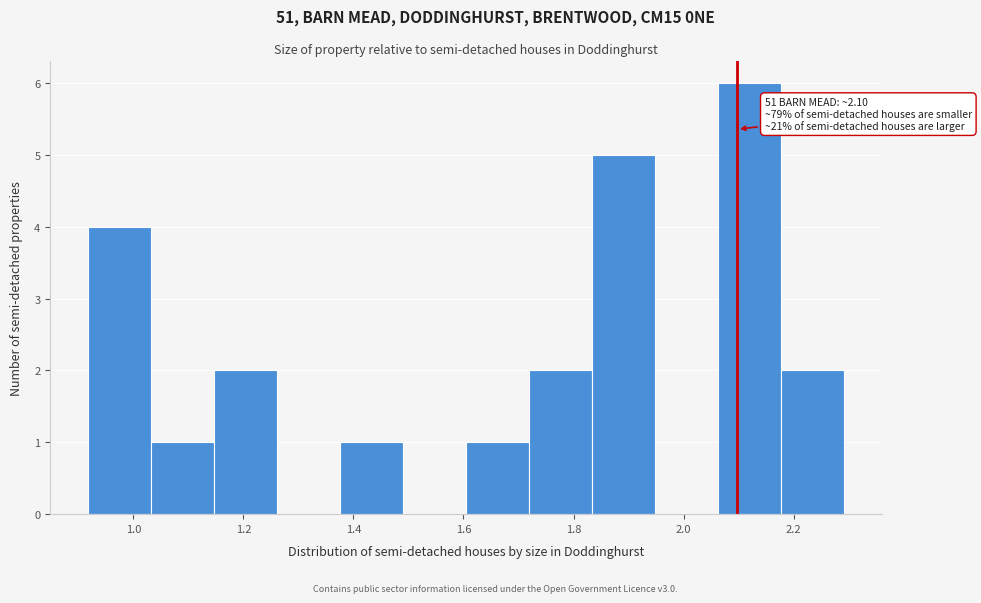

Which range on the x-axis has the tallest bar?

2.06 to 2.18